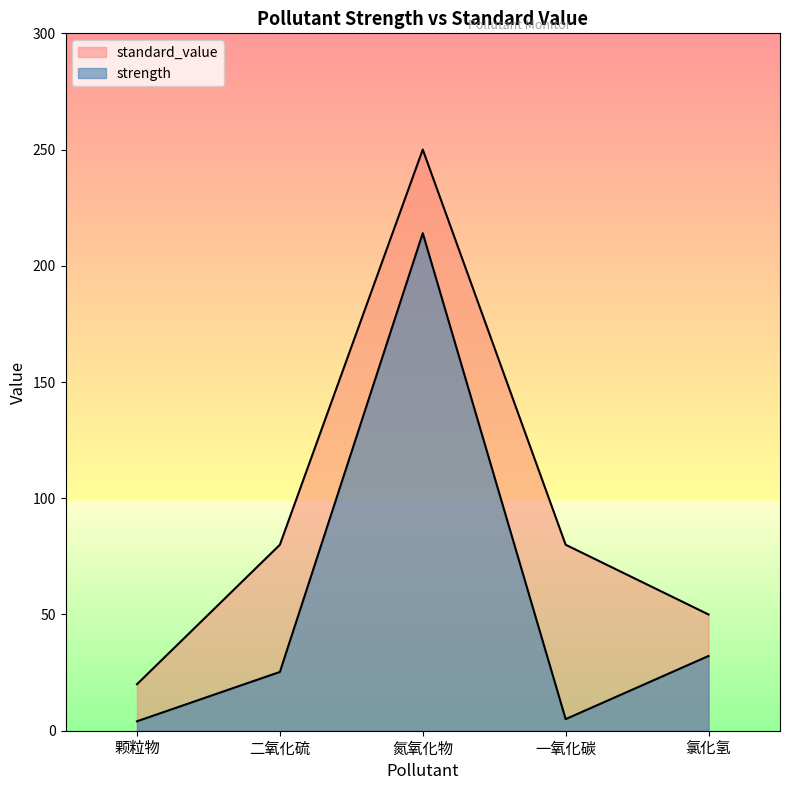

Which category has the lowest value in the standard_value series?

颗粒物